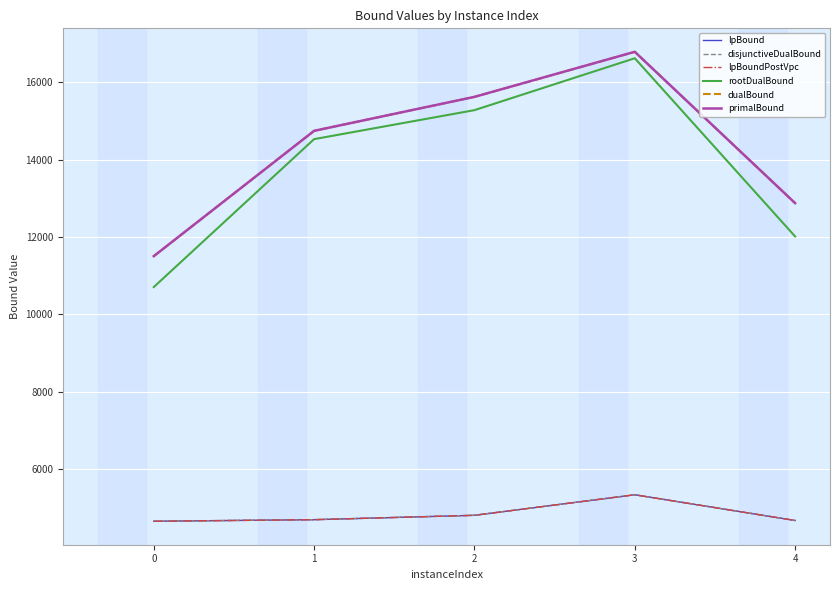

Is this an area chart (filled region under the line)?

No